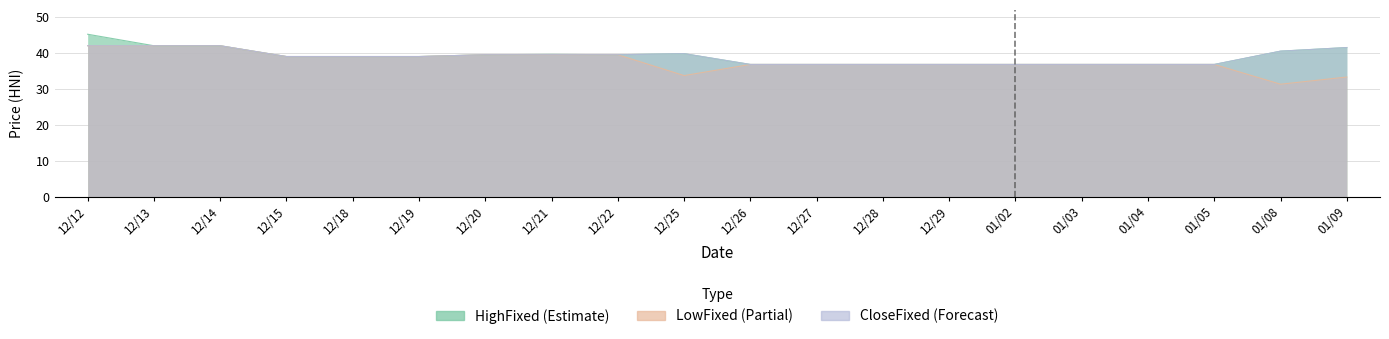

At which category is the sum across all series the highest?

12/12